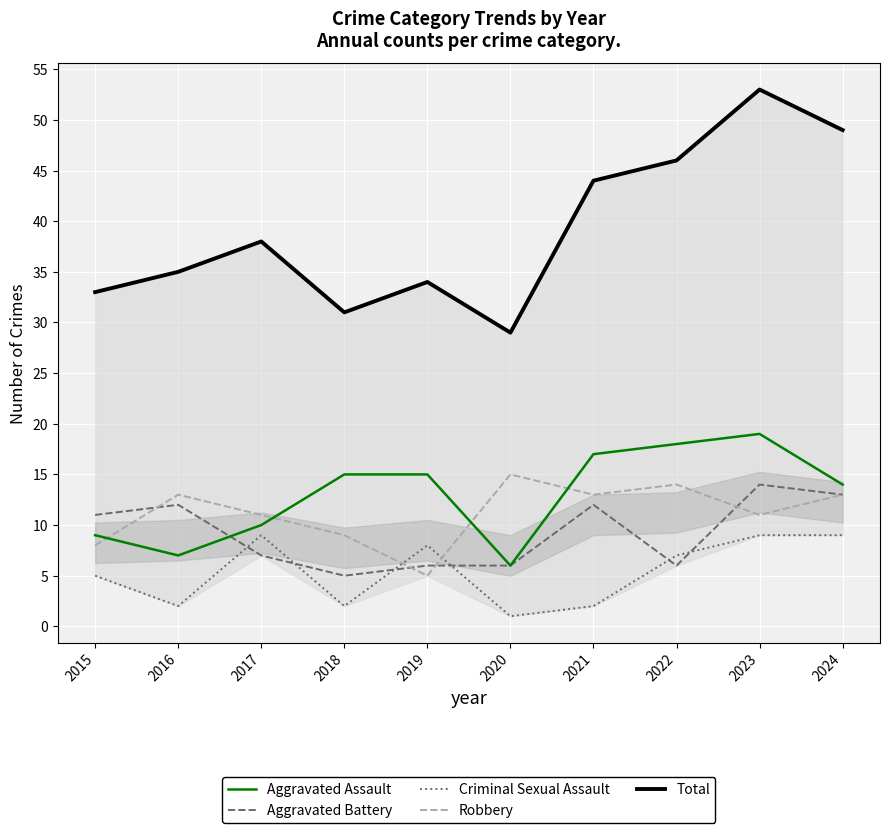

What is the value of the Aggravated Assault point at the 4th from the left?

15